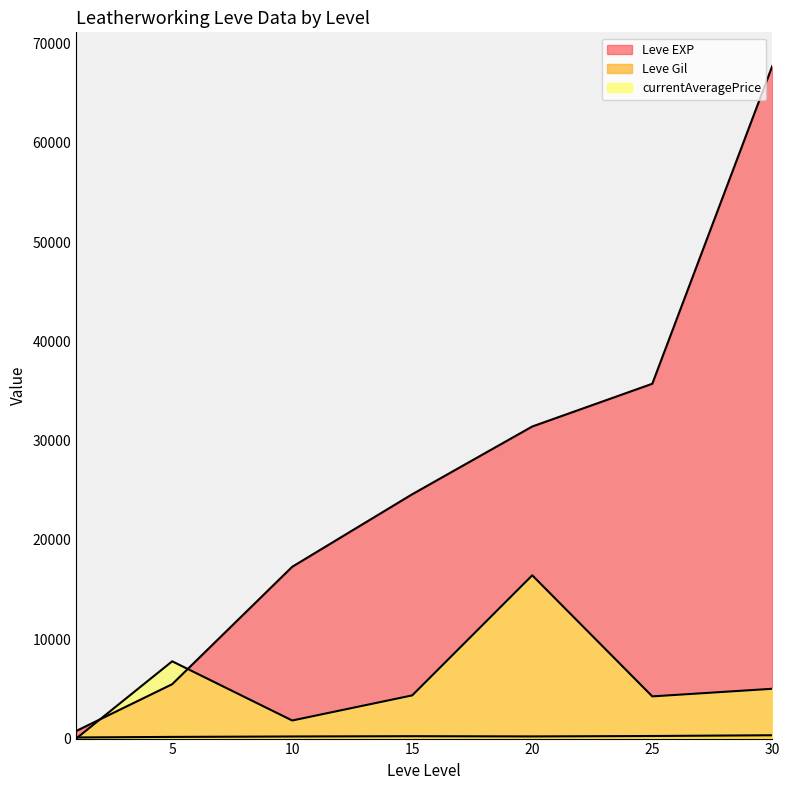

Does the chart have visible grid lines?

No